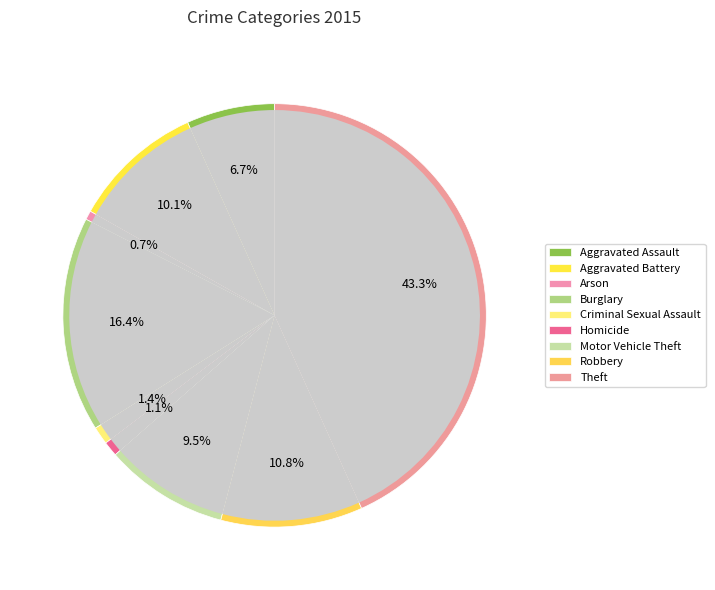

To the nearest percent, what is the difference between the largest and smallest slice percentages?

43%